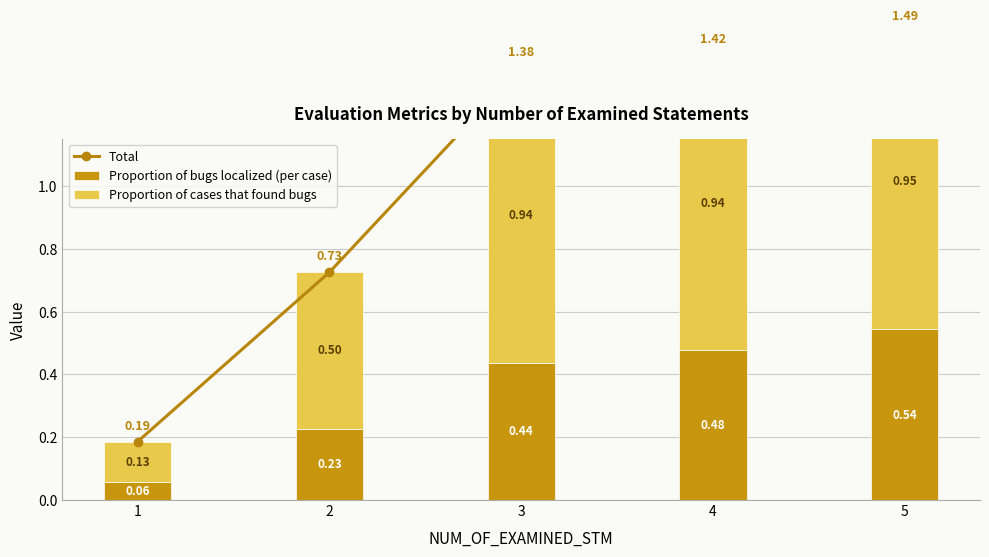

What is the difference between the maximum and minimum values in the Proportion of bugs localized (per case) series?

0.5